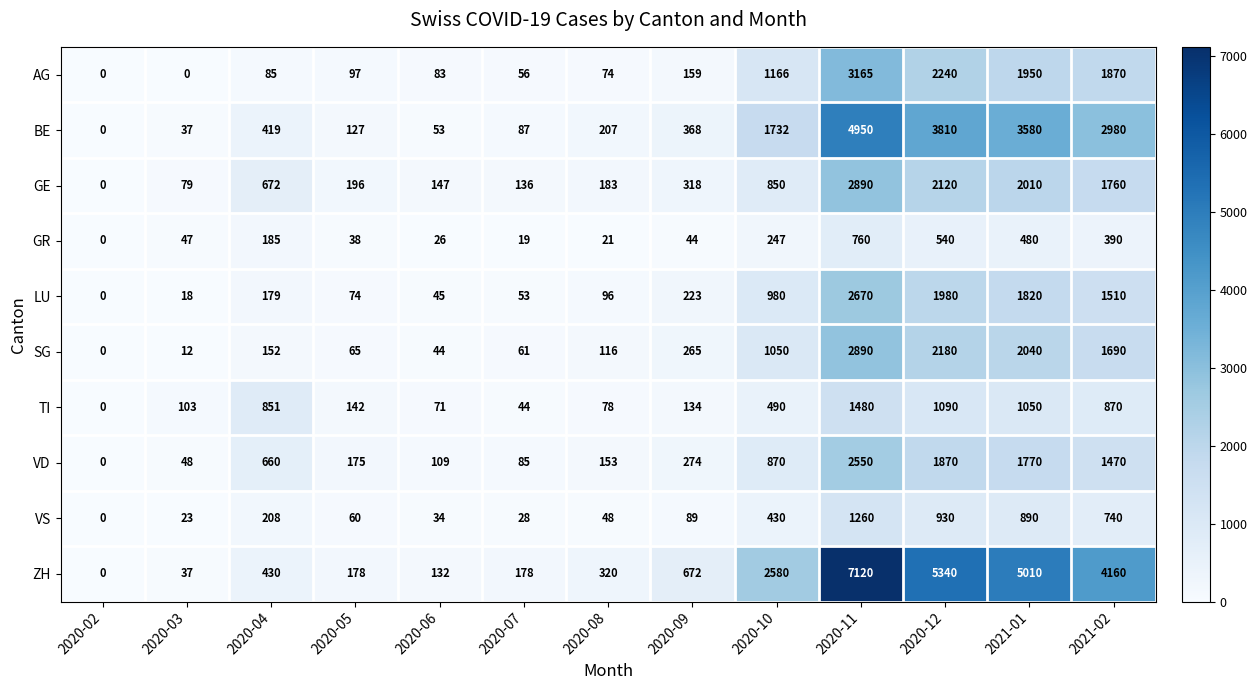

Rank the categories by TI value from lowest to highest.

2020-02, 2020-07, 2020-06, 2020-08, 2020-03, 2020-09, 2020-05, 2020-10, 2020-04, 2021-02, 2021-01, 2020-12, 2020-11